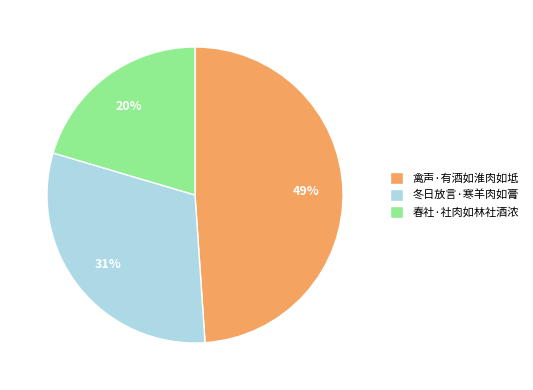

What is the largest slice in the pie chart?

禽声·有酒如淮肉如坻